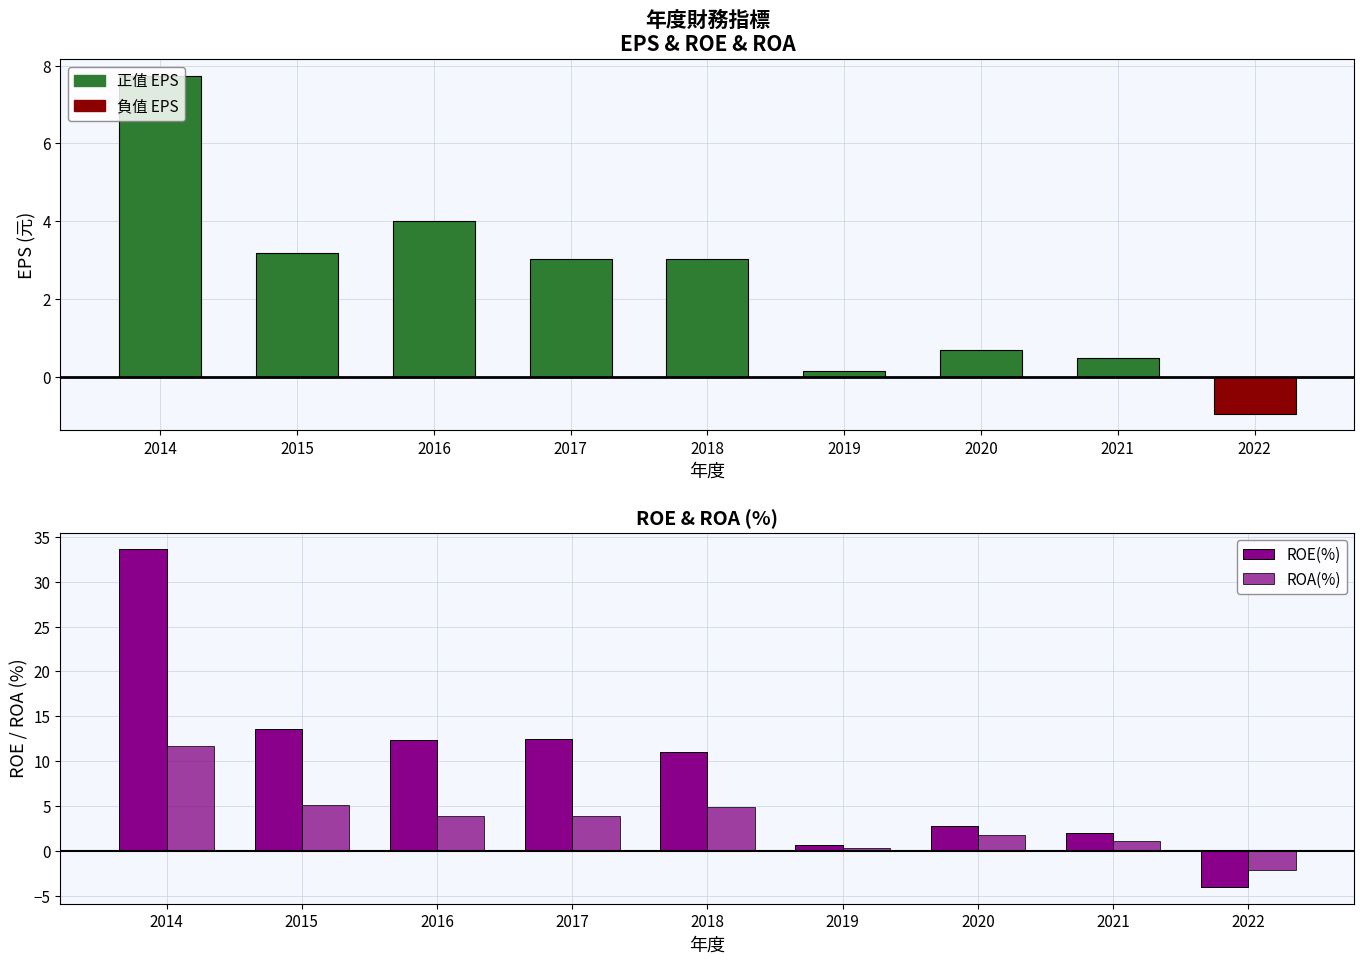

Reading left to right, transcribe all the data shown in this chart.

EPS(元): 2014=7.7	2015=3.2	2016=4.0	2017=3.0	2018=3.0	2019=0.2	2020=0.7	2021=0.5	2022=-0.9
ROE(%): 2014=33.6	2015=13.6	2016=12.4	2017=12.5	2018=11.0	2019=0.6	2020=2.8	2021=2.0	2022=-4.0
ROA(%): 2014=11.7	2015=5.1	2016=3.9	2017=3.9	2018=4.9	2019=0.4	2020=1.7	2021=1.1	2022=-2.1